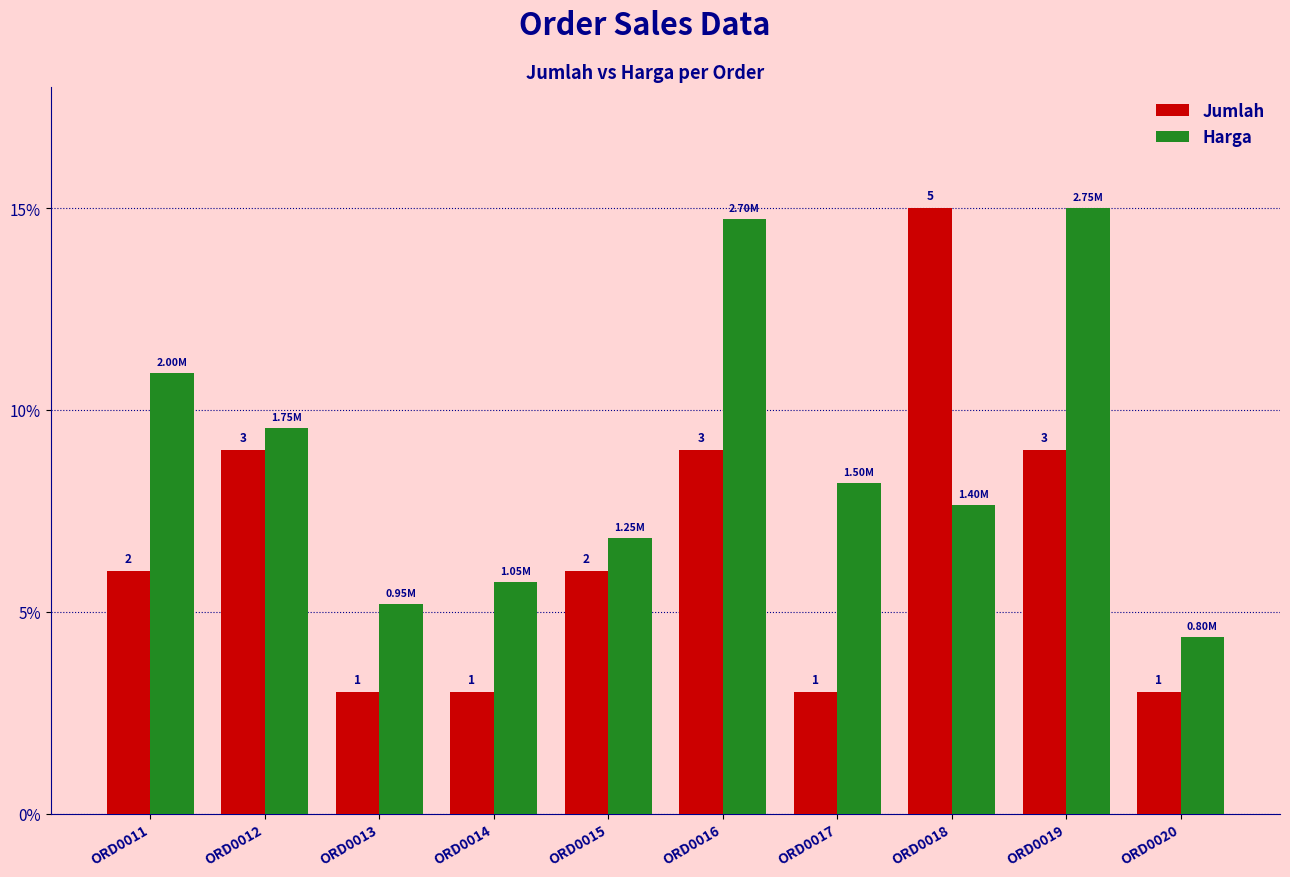

Reading left to right, transcribe all the data shown in this chart.

Jumlah: ORD0011=6.0	ORD0012=9.0	ORD0013=3.0	ORD0014=3.0	ORD0015=6.0	ORD0016=9.0	ORD0017=3.0	ORD0018=15.0	ORD0019=9.0	ORD0020=3.0
Harga: ORD0011=10.9	ORD0012=9.5	ORD0013=5.2	ORD0014=5.7	ORD0015=6.8	ORD0016=14.7	ORD0017=8.2	ORD0018=7.6	ORD0019=15.0	ORD0020=4.4